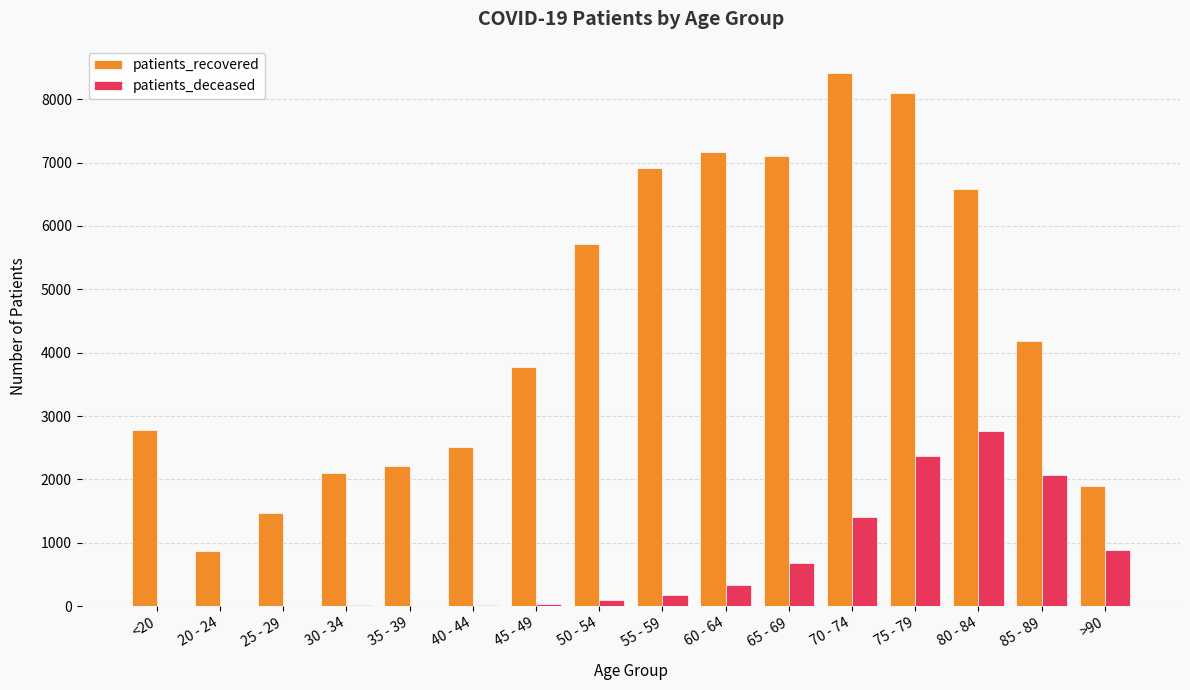

How many series are shown in this chart?

2